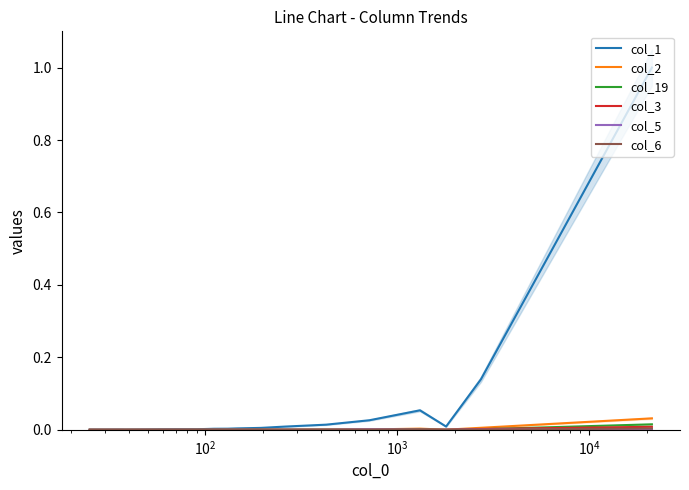

Does the chart have visible grid lines?

No